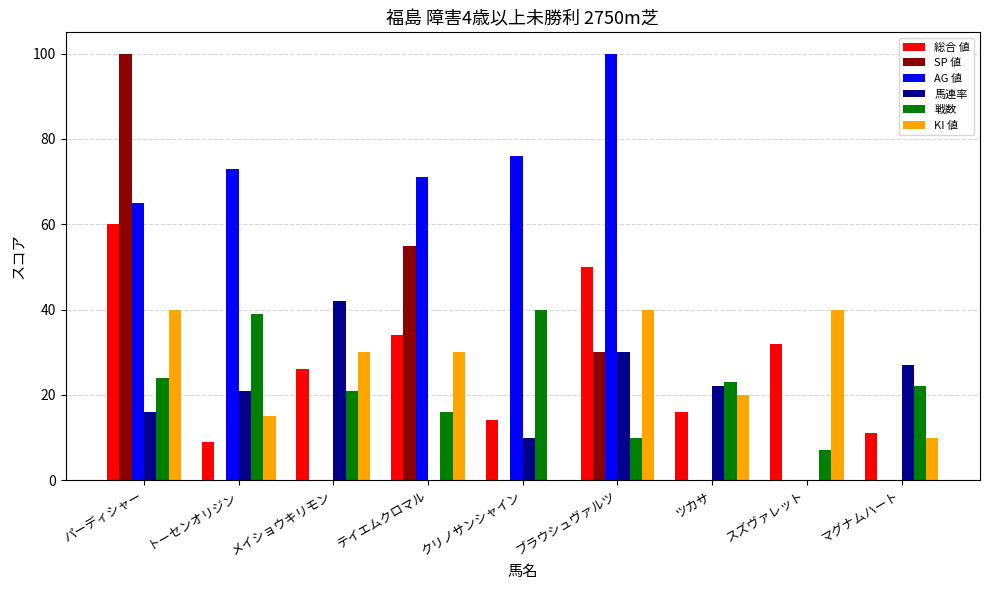

True or false: SP 値 has a value of 0 at マグナムハート.

True